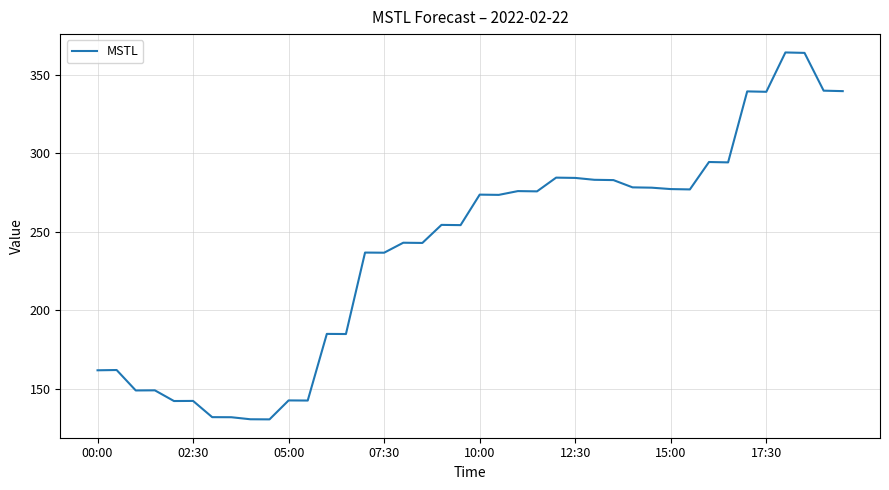

What is the difference between the maximum and minimum values?

233.6